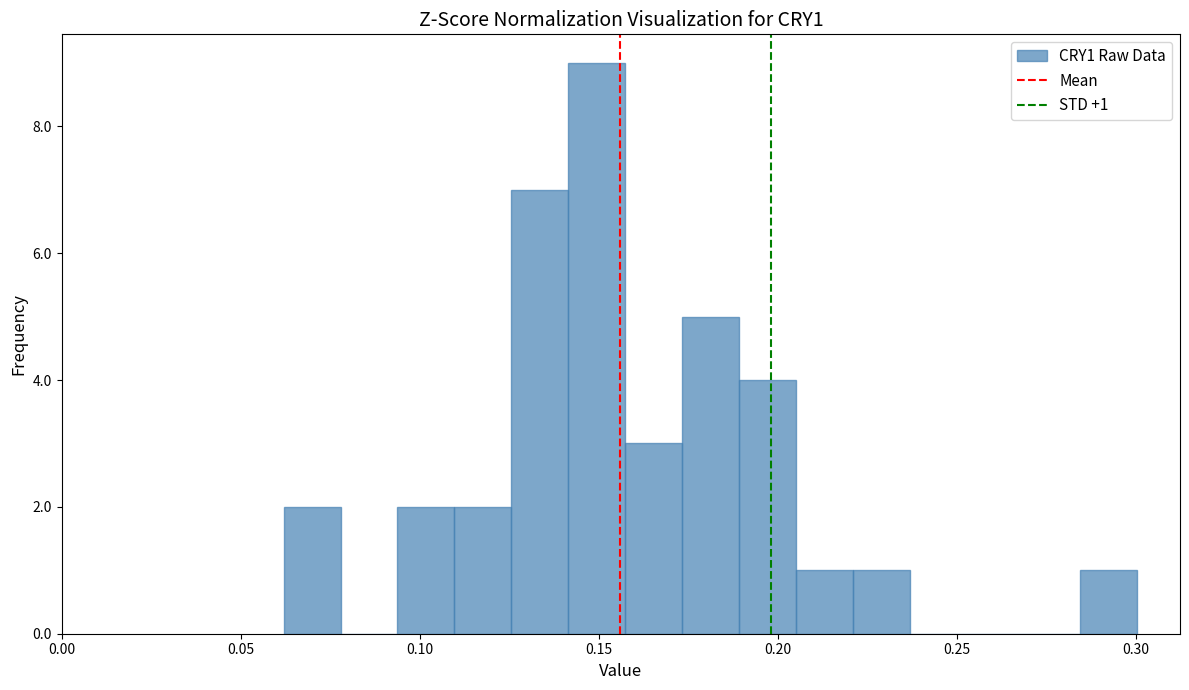

Around what value on the x-axis is the tallest bar? Give the approximate position of its centre, as read against the axis.

0.150